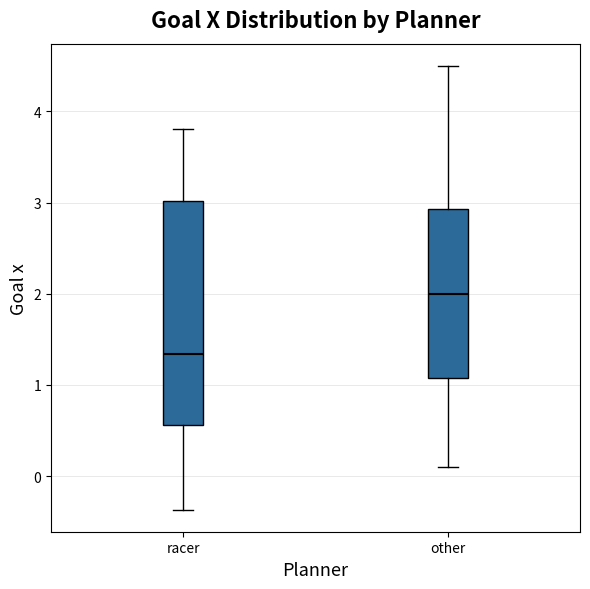

Where does the median line of the box for racer sit on the y-axis? The values are not printed on the chart, so give them approximately, as read against the axis.

1.3